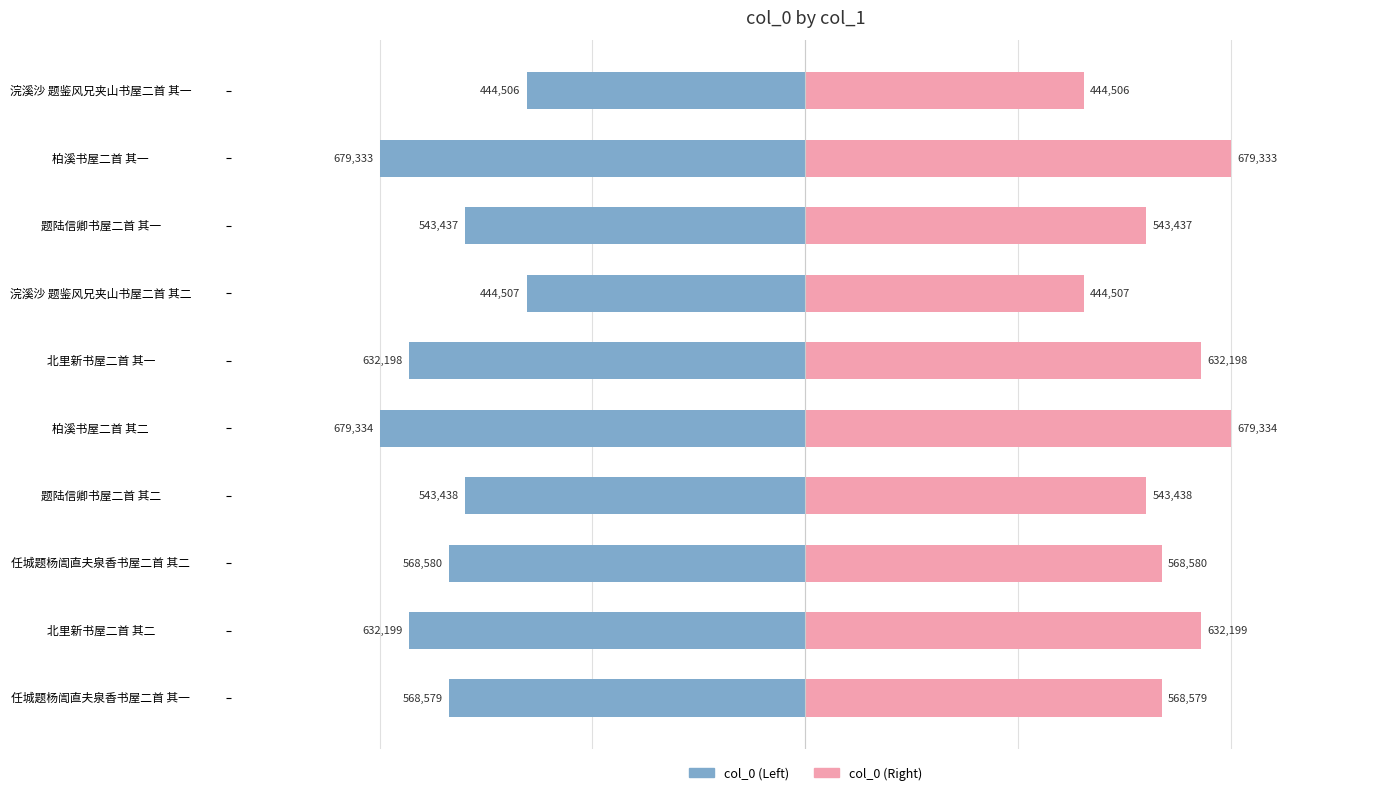

How many groups of bars are there?

10